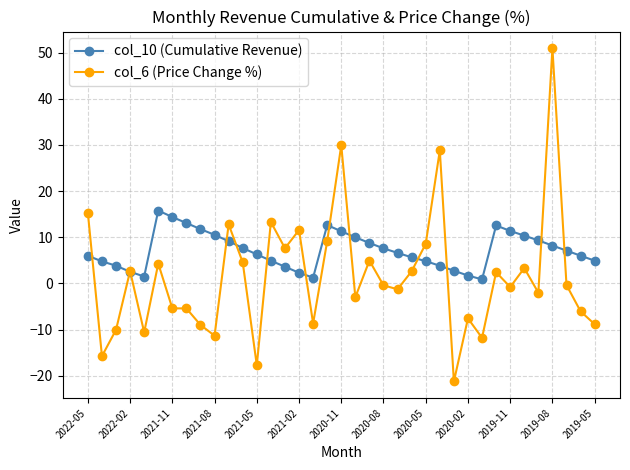

What is the greatest value displayed?

51.0